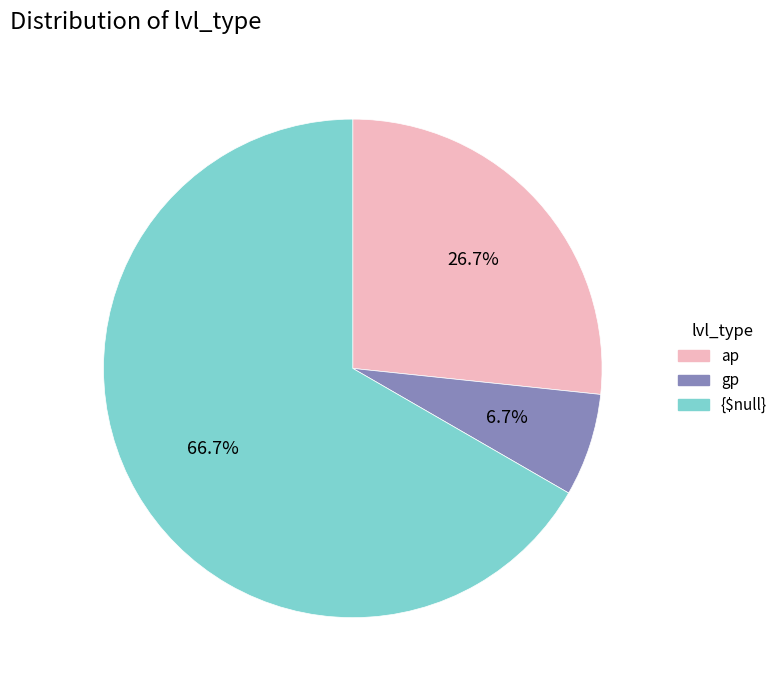

What is the smallest slice in the pie chart?

gp